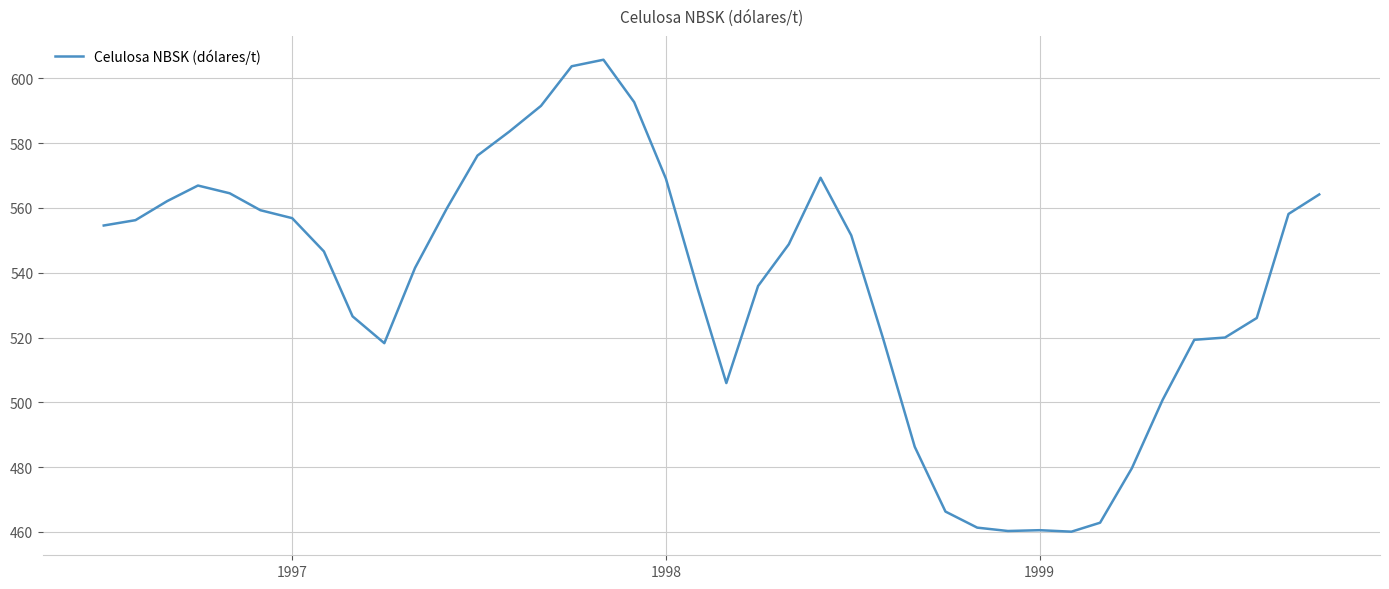

What is the minimum value shown in the chart?

460.1